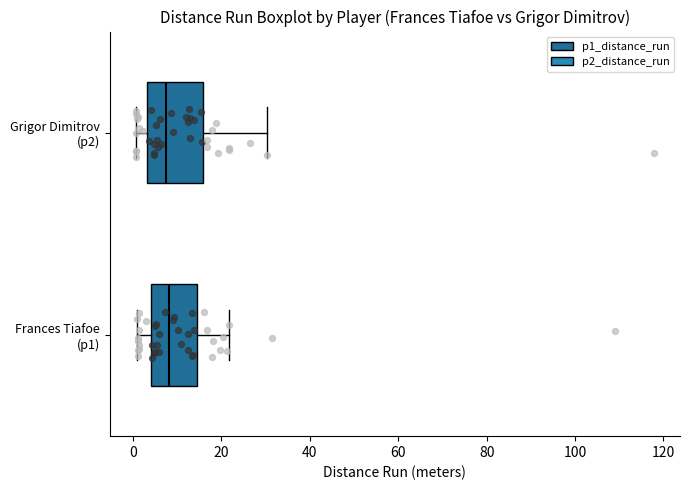

Reading bottom to top, transcribe this box plot: for each box, give where its median line is, the range the box spans, and where its two whiskers end, as read against the x-axis. The values are not printed on the chart, so give them approximately, as read against the axis.

Frances Tiafoe (p1): median 8, box 4 to 14, whiskers 0 to 22
Grigor Dimitrov (p2): median 8, box 4 to 16, whiskers 0 to 30